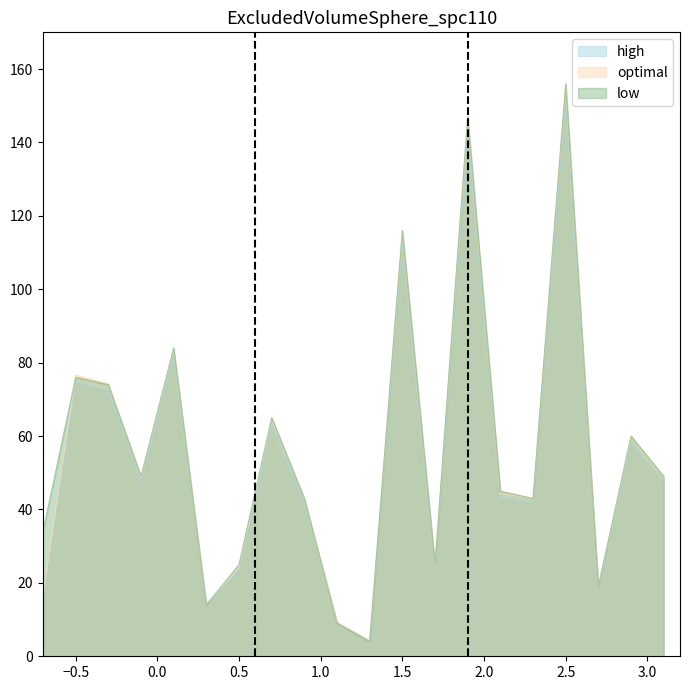

What is the difference between the highest and lowest values at 1.5?

3.4